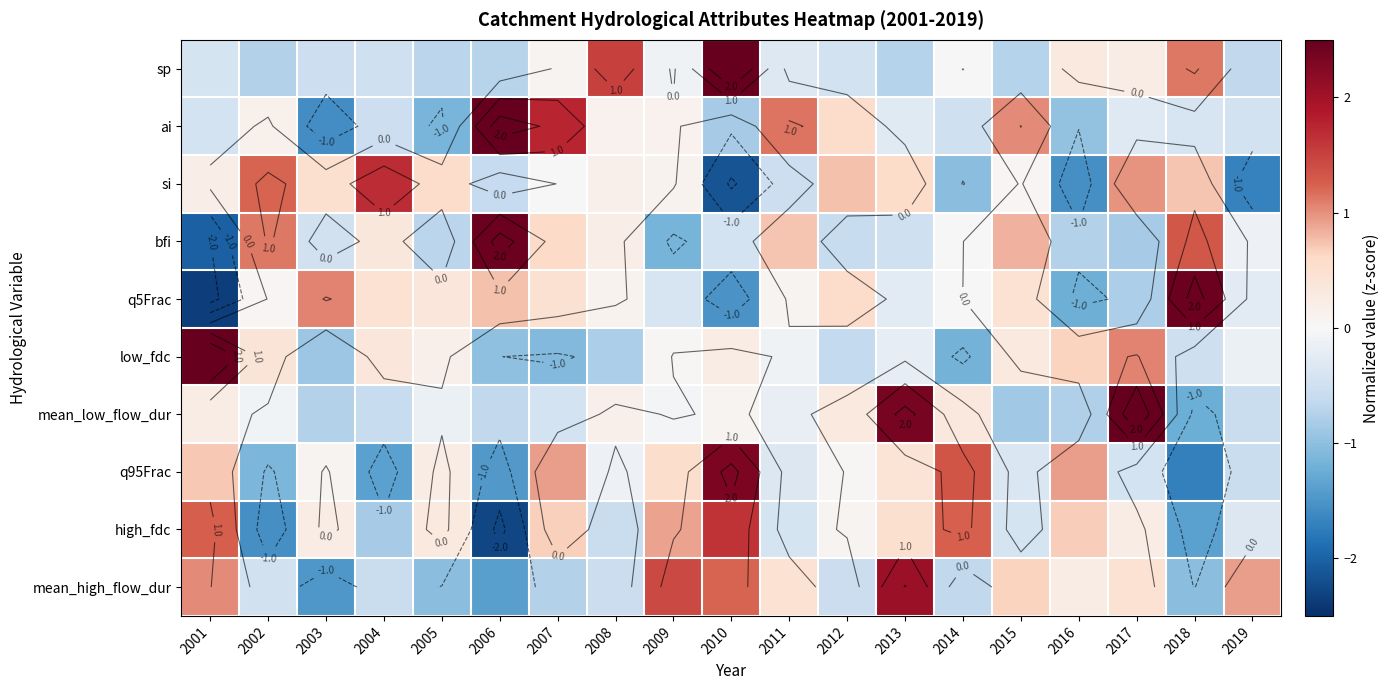

Which has a higher value, 2013 or 2007?

2007